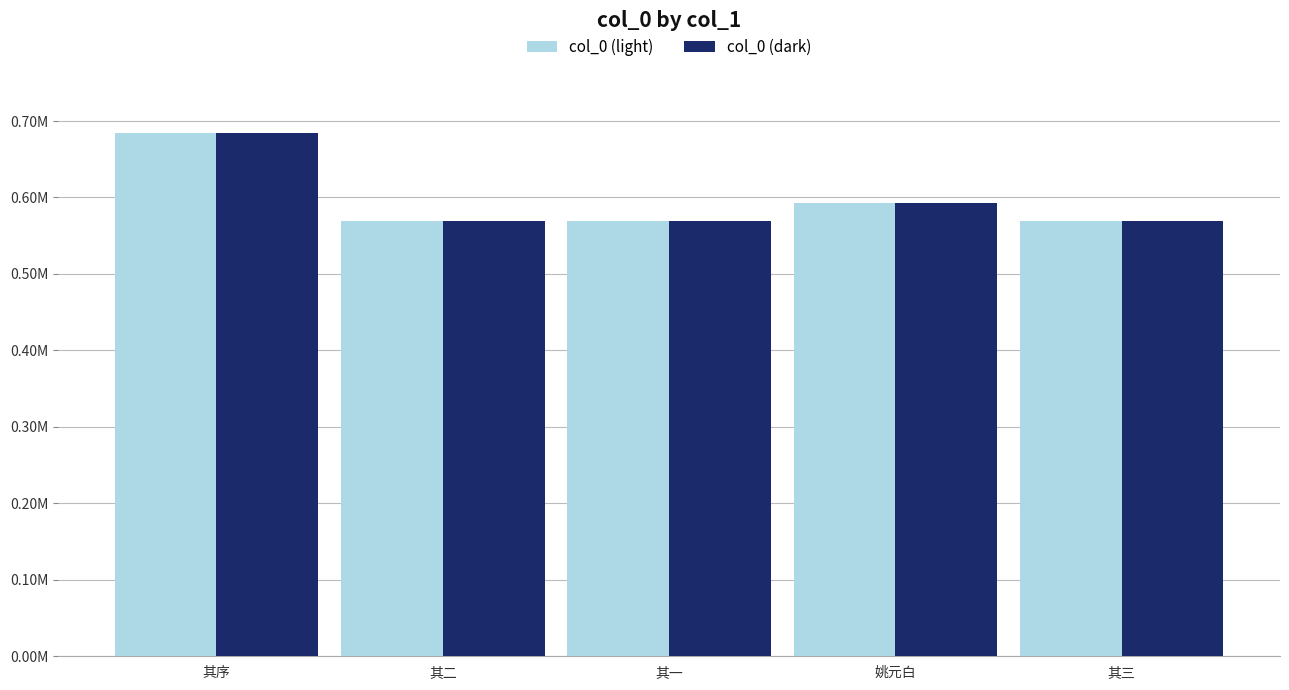

Which label corresponds to the largest value in the chart?

其序